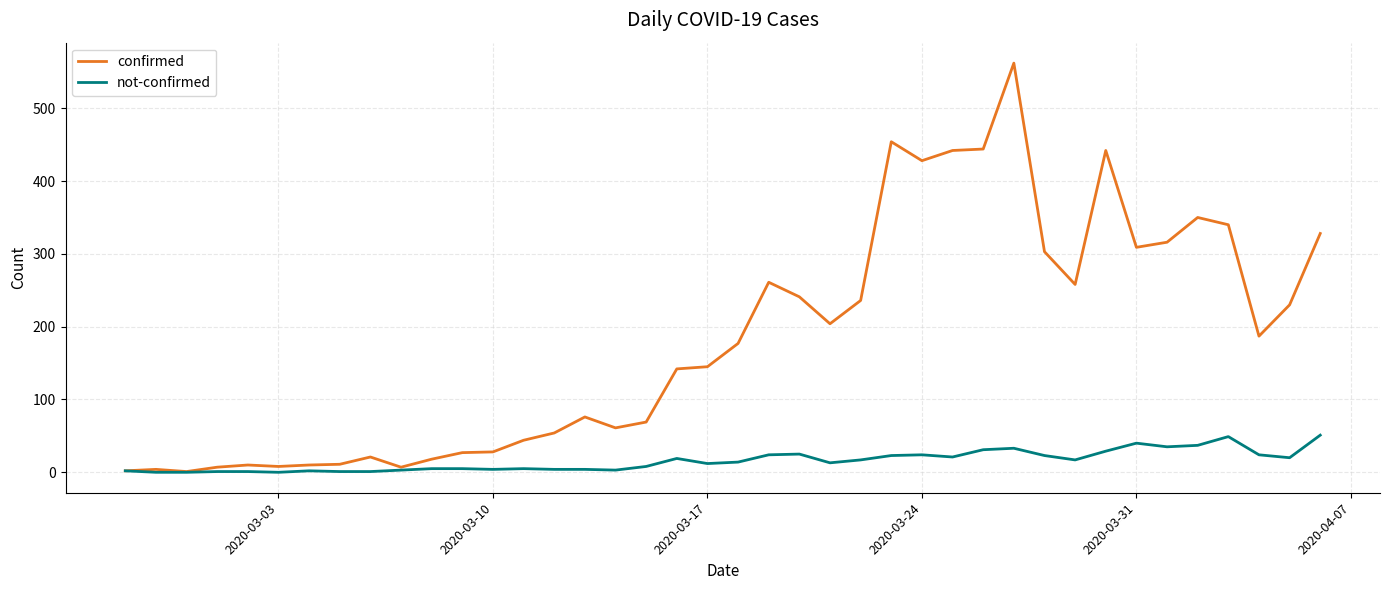

List the series in order of their overall mean, highest first.

confirmed, not-confirmed